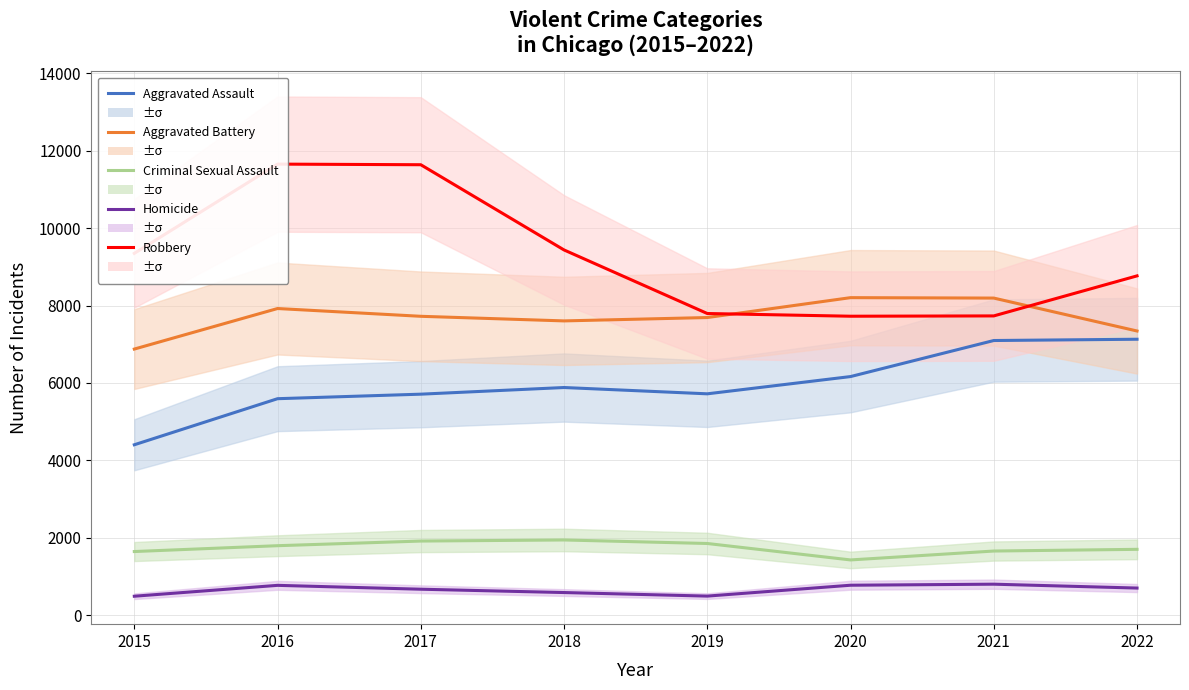

Is this an area chart (filled region under the line)?

No